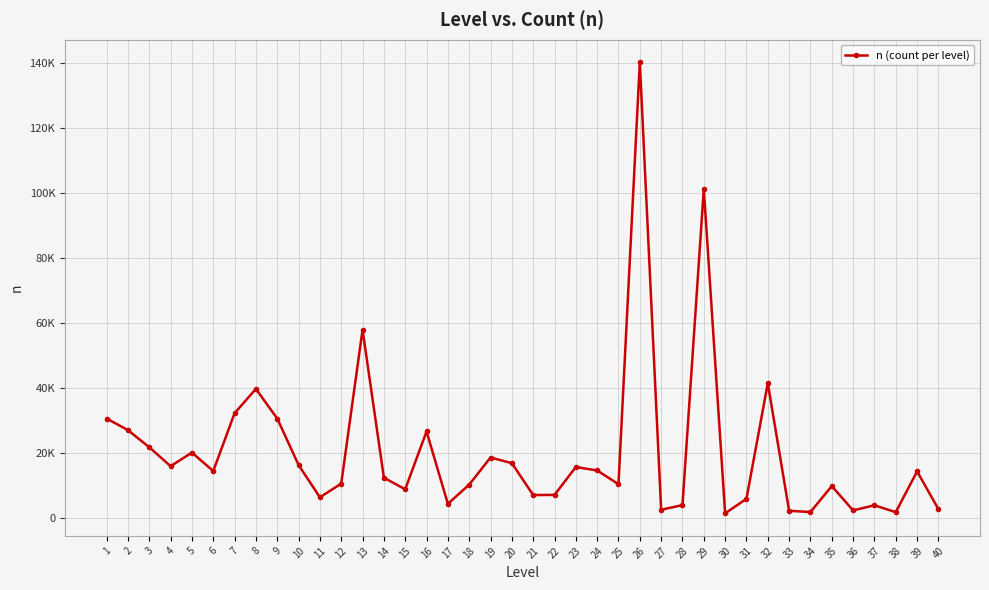

At which label is the value closest to 70784?

13